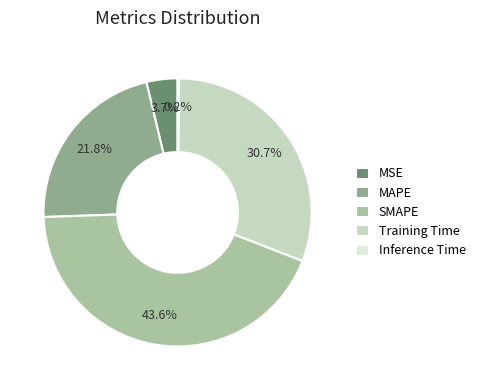

To the nearest percent, what is the average slice percentage?

20%